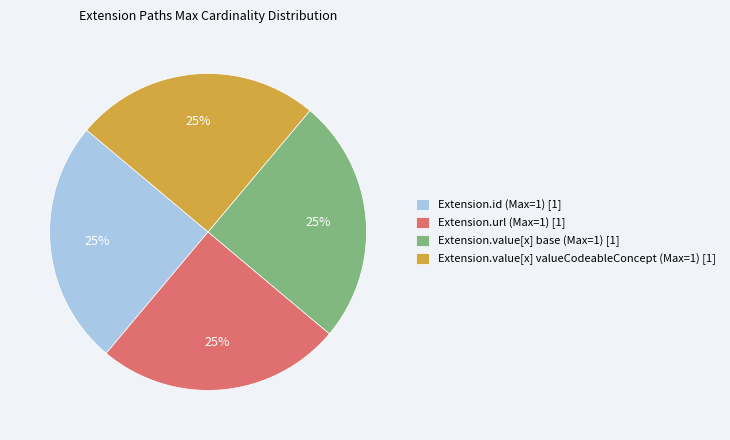

Is it true that Extension.value[x] base (Max=1) [1] is 13% of the pie?

False